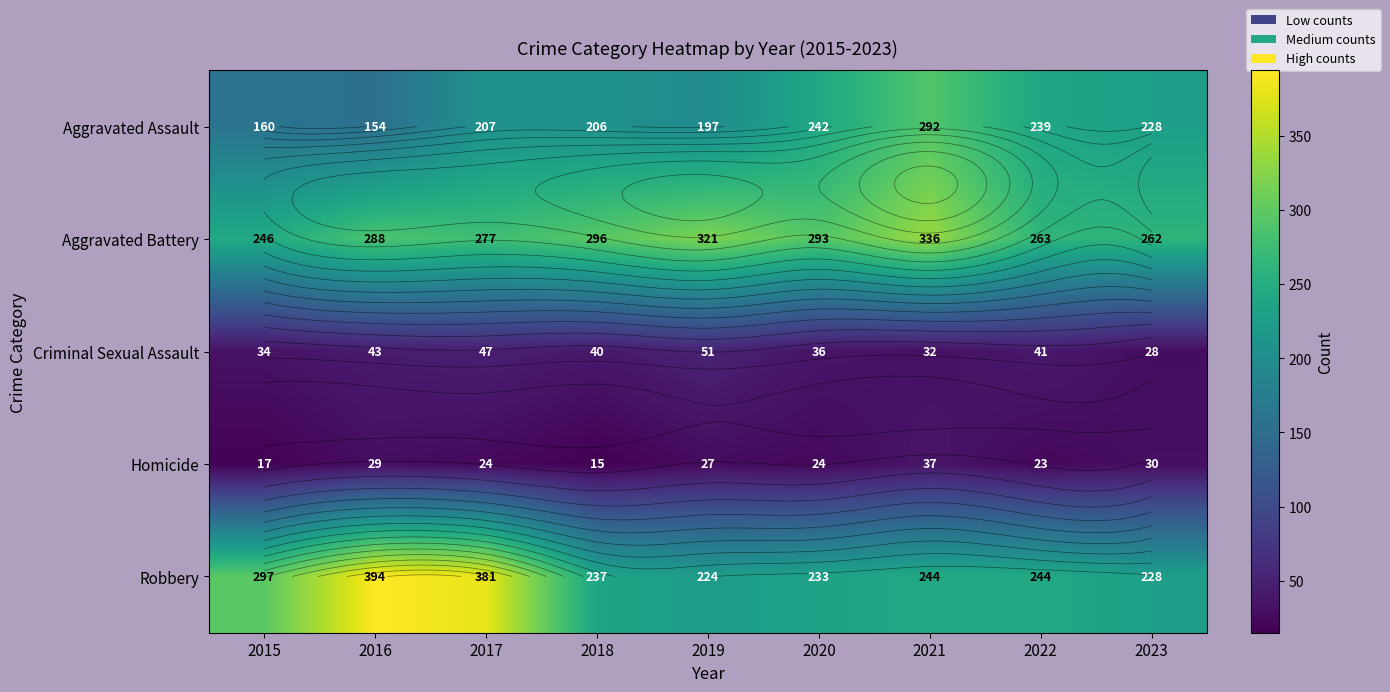

At which label does Criminal Sexual Assault reach its peak?

2019